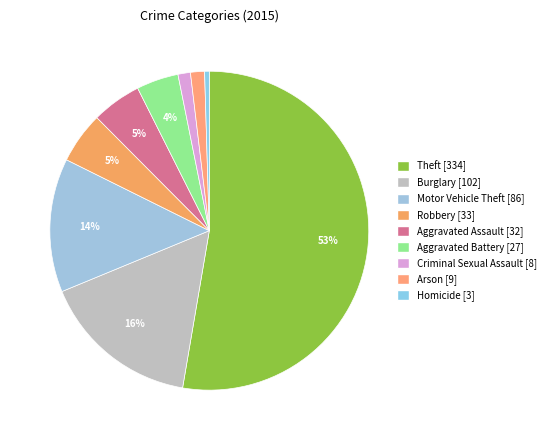

Which slice represents more than half of the pie?

Theft